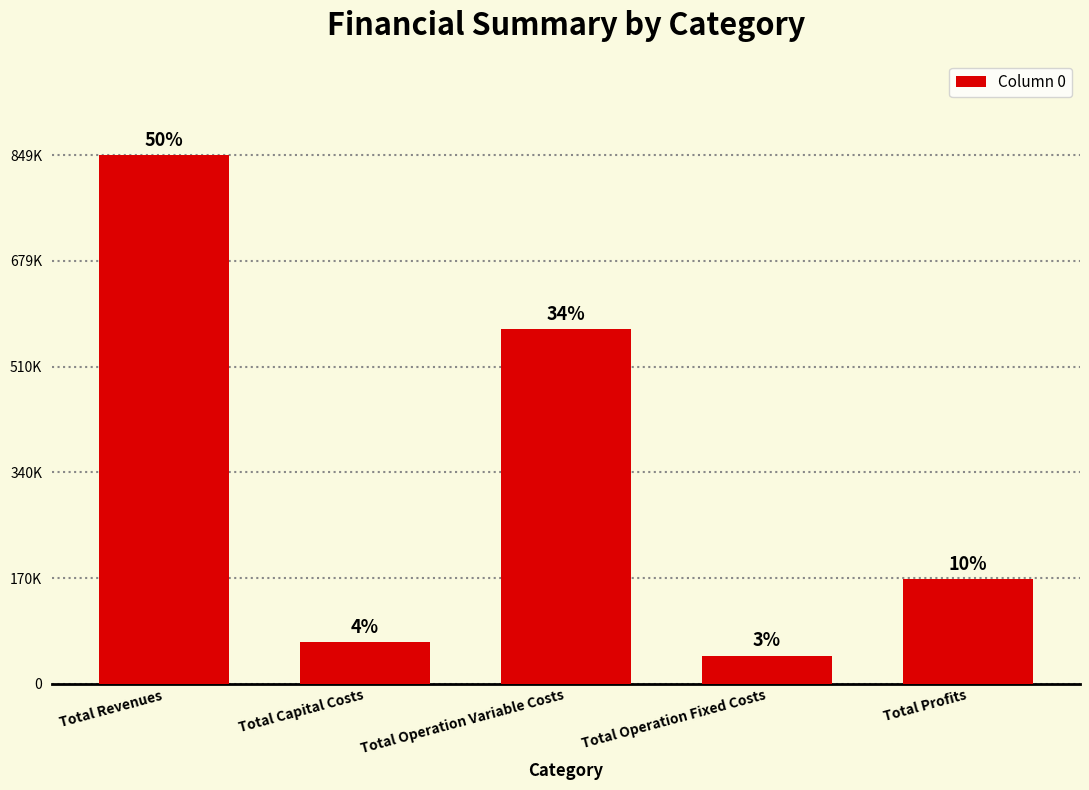

Which has a higher value, Total Operation Variable Costs or Total Revenues?

Total Revenues